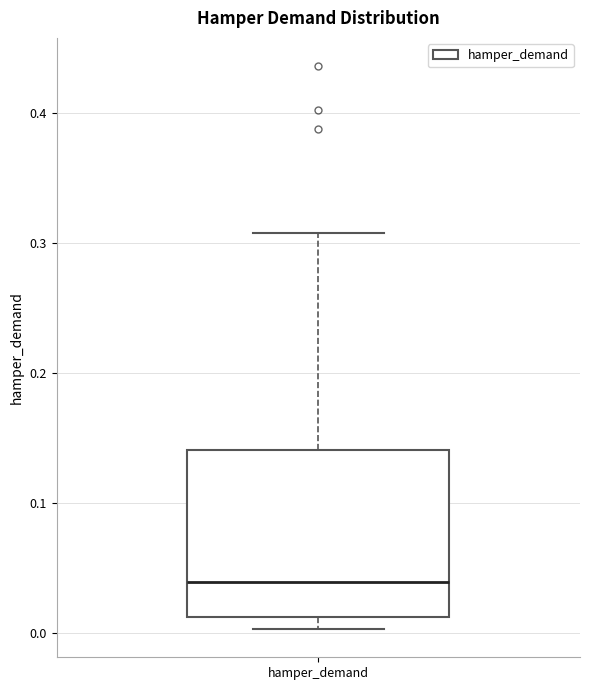

Where does the median line of the box for hamper_demand sit on the y-axis? The values are not printed on the chart, so give them approximately, as read against the axis.

0.04